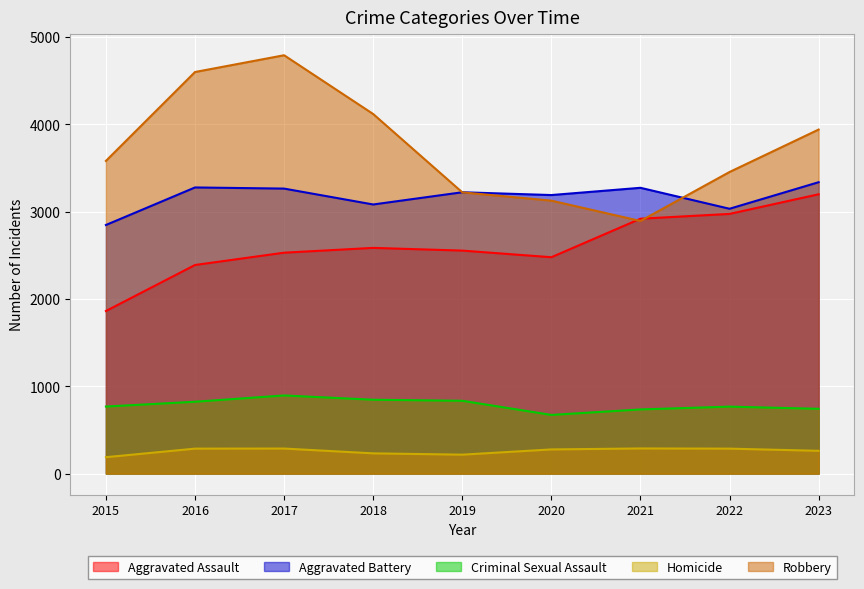

How many lines are shown in the chart?

5